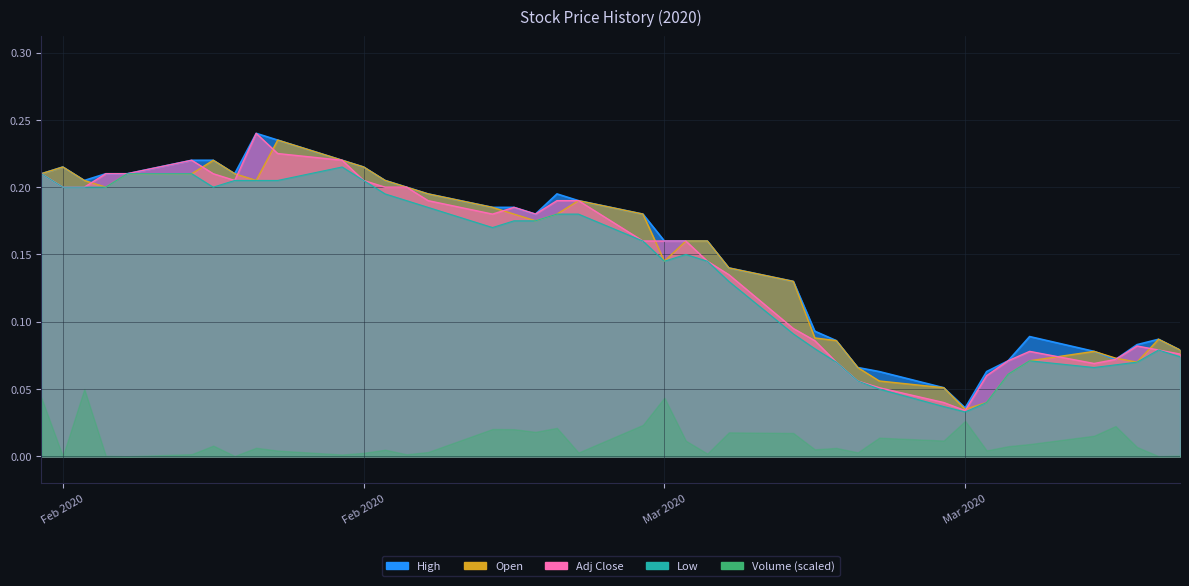

True or false: Adj Close and Low intersect in this chart.

False